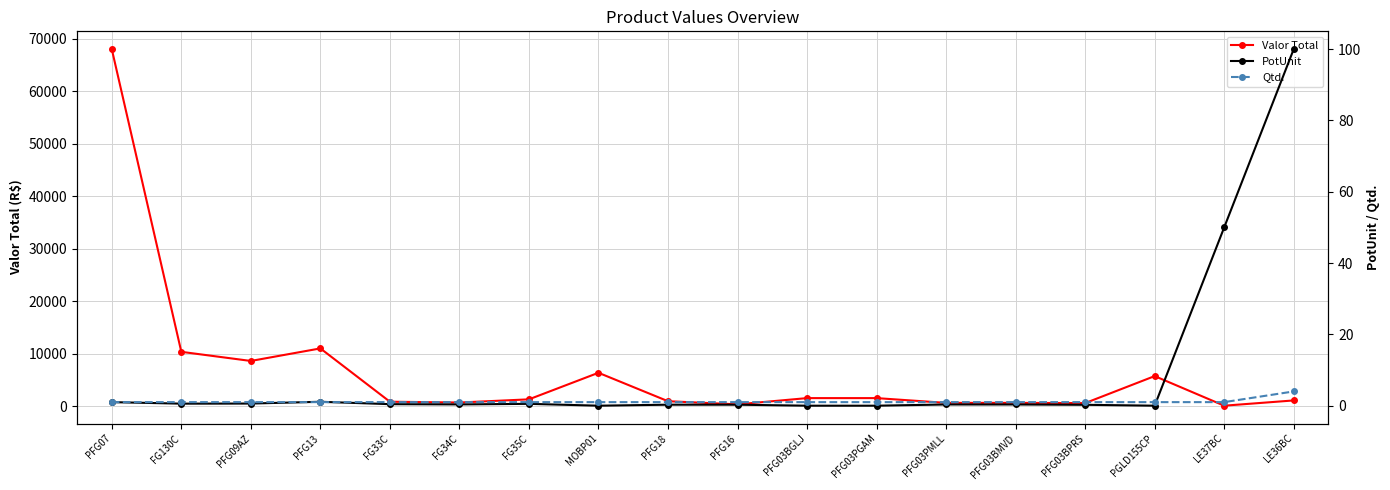

Read the Qtd. value at FG35C.

1.0